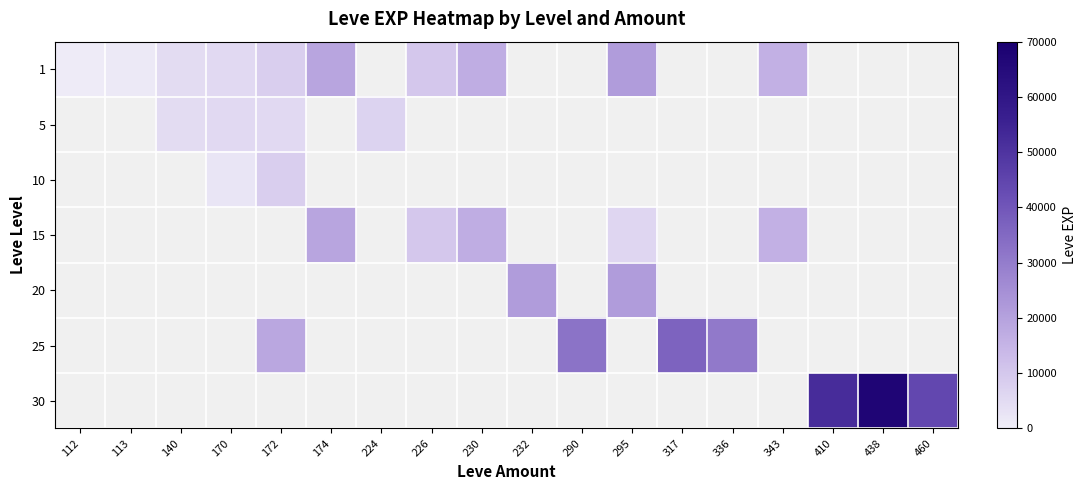

Reading left to right, what are all the values shown in this chart?

1: 112=630	113=1160	140=4660	170=5220	172=8430	174=18910	224=0	226=10100	230=16920	232=0	290=0	295=21600	317=0	336=0	343=15980	410=0	438=0	460=0
5: 112=0	113=0	140=4660	170=5220	172=5220	174=0	224=6840	226=0	230=0	232=0	290=0	295=0	317=0	336=0	343=0	410=0	438=0	460=0
10: 112=0	113=0	140=0	170=2230	172=8430	174=0	224=0	226=0	230=0	232=0	290=0	295=0	317=0	336=0	343=0	410=0	438=0	460=0
15: 112=0	113=0	140=0	170=0	172=0	174=18910	224=0	226=10100	230=16920	232=0	290=0	295=6110	317=0	336=0	343=15980	410=0	438=0	460=0
20: 112=0	113=0	140=0	170=0	172=0	174=0	224=0	226=0	230=0	232=21600	290=0	295=21600	317=0	336=0	343=0	410=0	438=0	460=0
25: 112=0	113=0	140=0	170=0	172=18490	174=0	224=0	226=0	230=0	232=0	290=32460	295=0	317=36390	336=30820	343=0	410=0	438=0	460=0
30: 112=0	113=0	140=0	170=0	172=0	174=0	224=0	226=0	230=0	232=0	290=0	295=0	317=0	336=0	343=0	410=52220	438=67730	460=44230